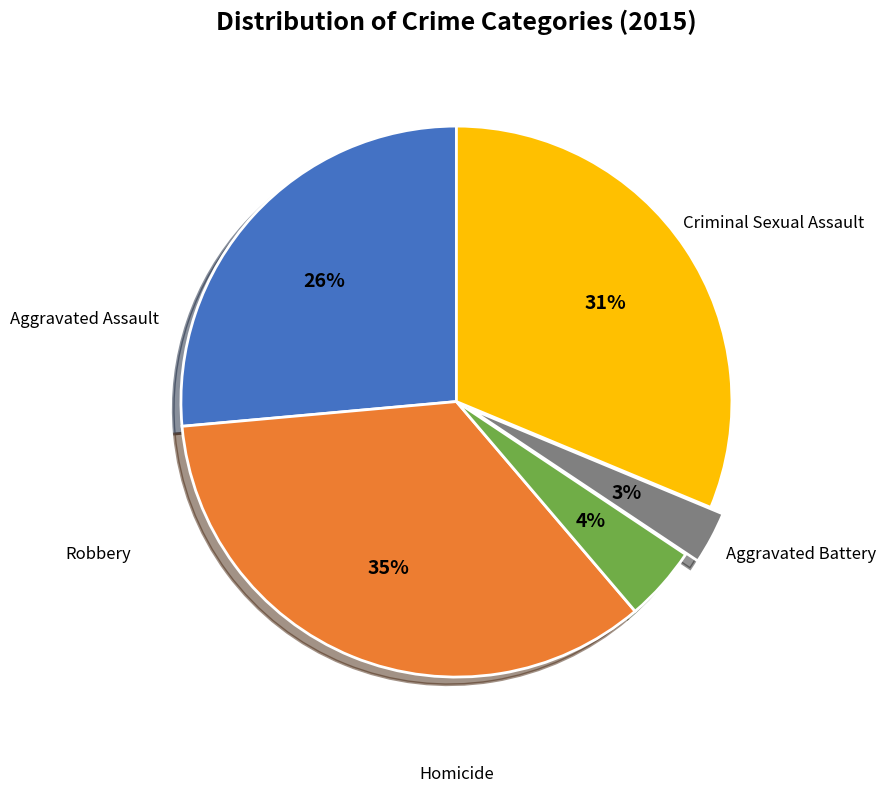

To the nearest percent, what is the difference between the largest and smallest slice percentages?

32%